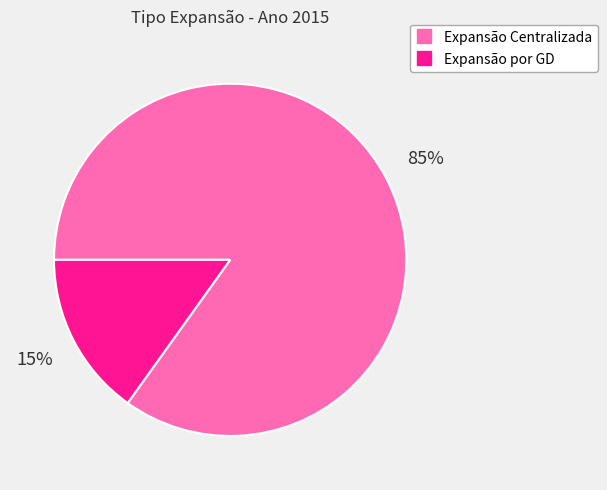

Count the number of slices in the pie.

2